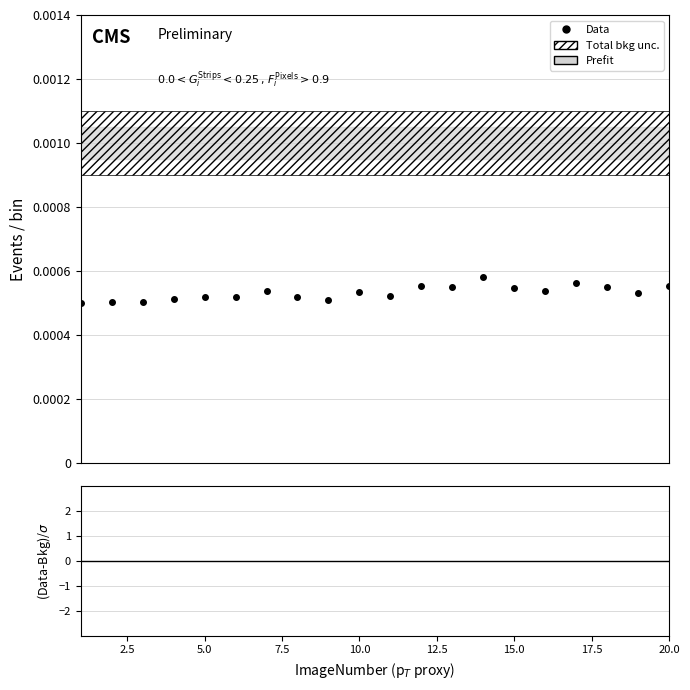

How many lines are shown in the chart?

2